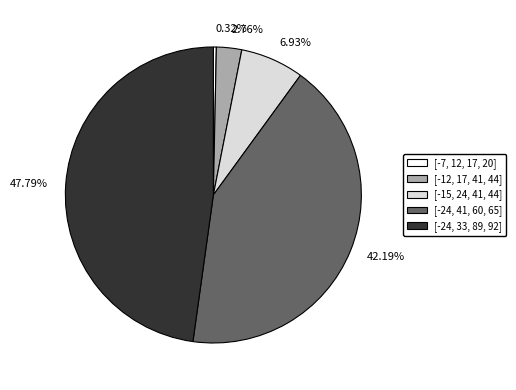

Which has a higher value, [-24, 41, 60, 65] or [-15, 24, 41, 44]?

[-24, 41, 60, 65]